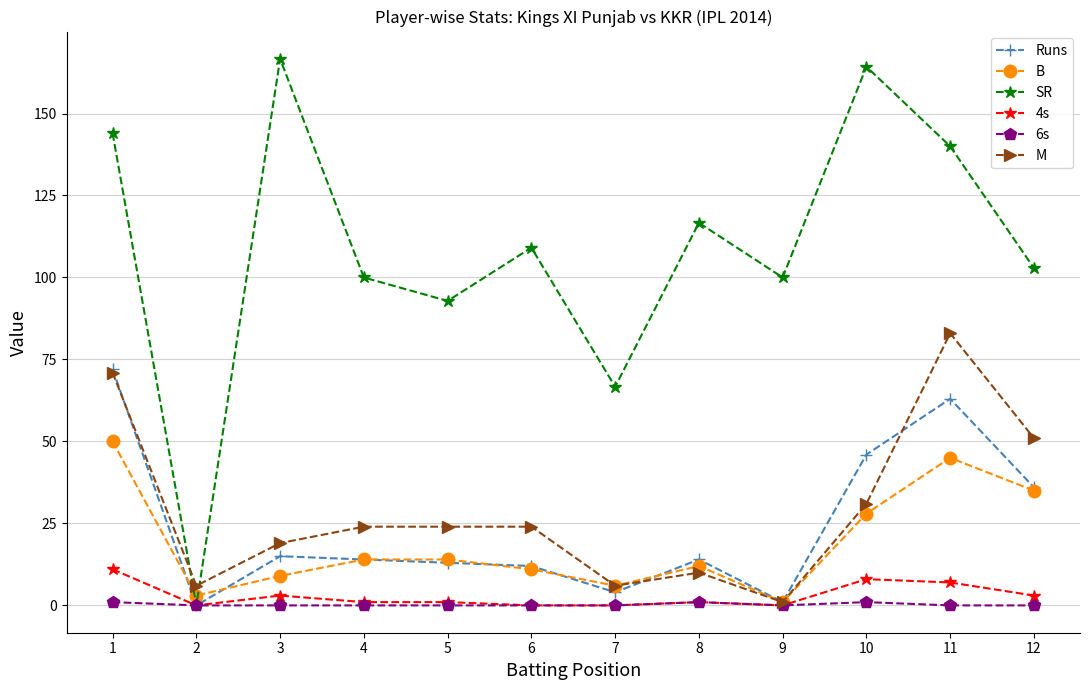

How many values in the B series are below 14?

6